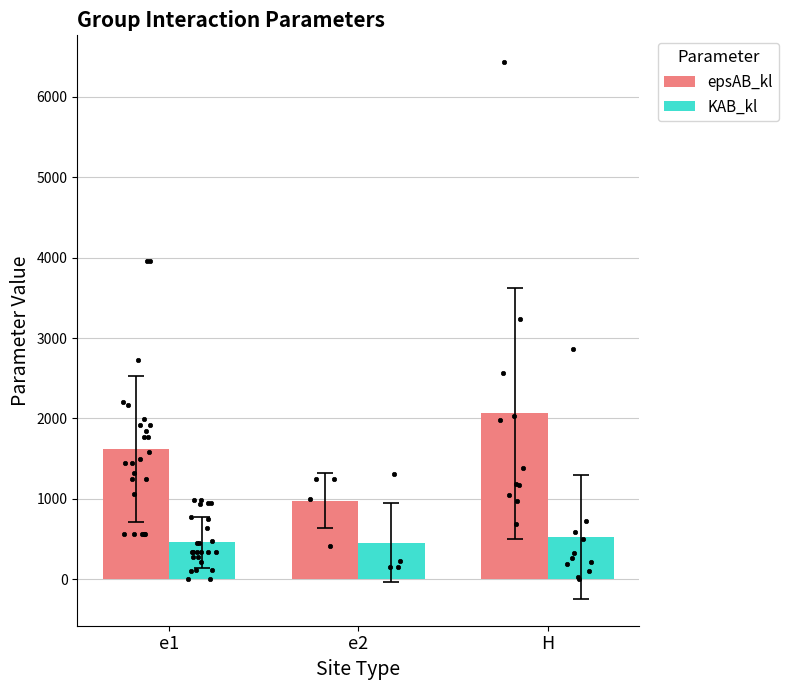

What is the total value across all series at e1?

2079.5